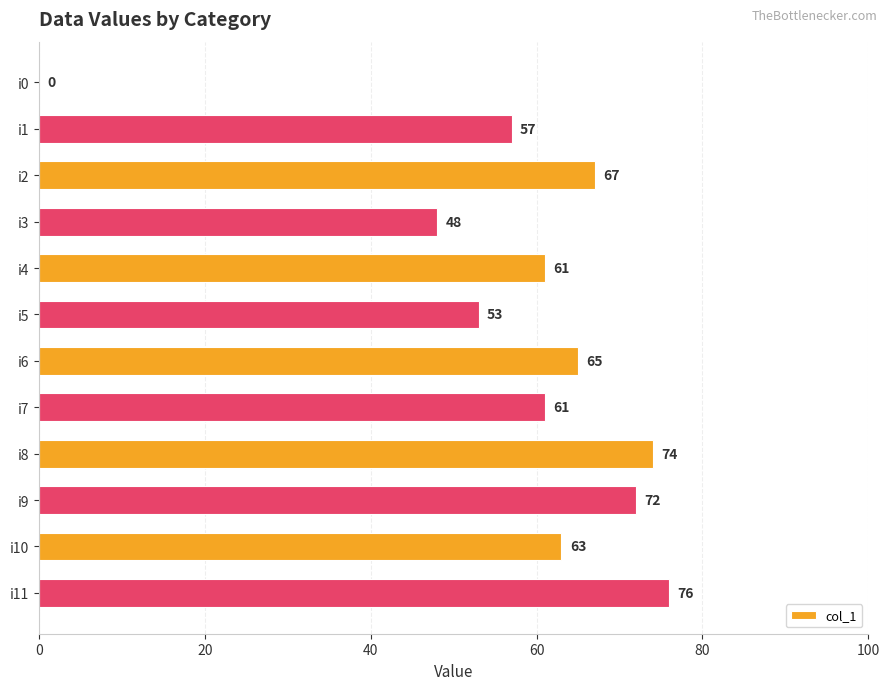

True or false: the data shows 61 at i7.

True